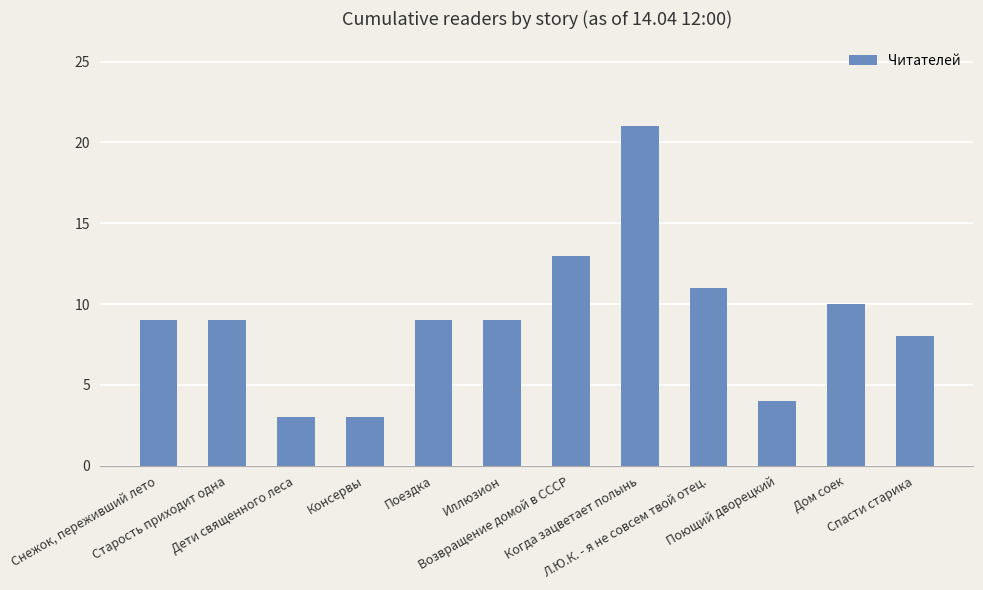

Count the number of data series in this chart.

1